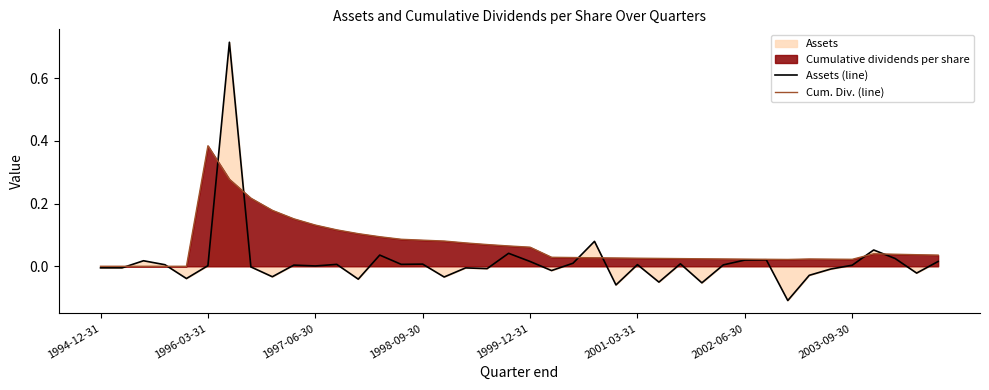

List the series in order of their peak value, highest first.

Assets (line), Cum. Div. (line)